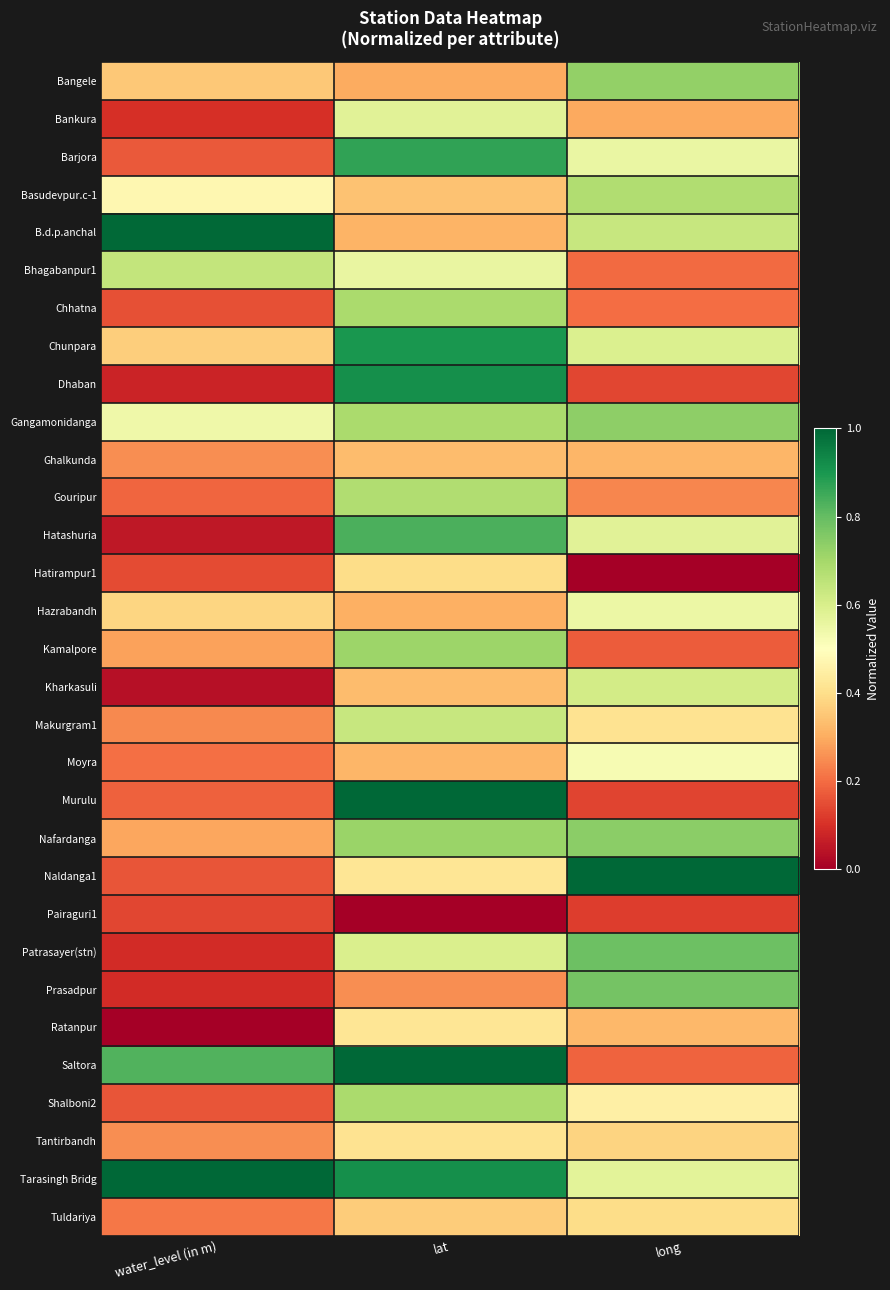

What is the total value across all series at water_level (in m)?

9.1